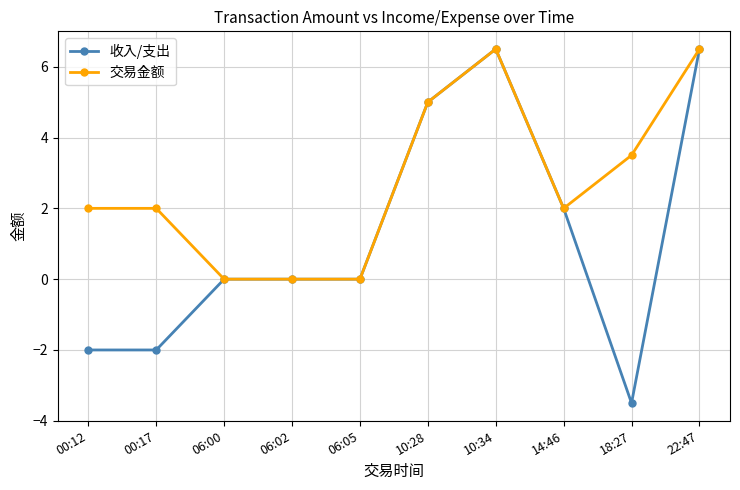

Which series has the widest spread of values?

收入/支出